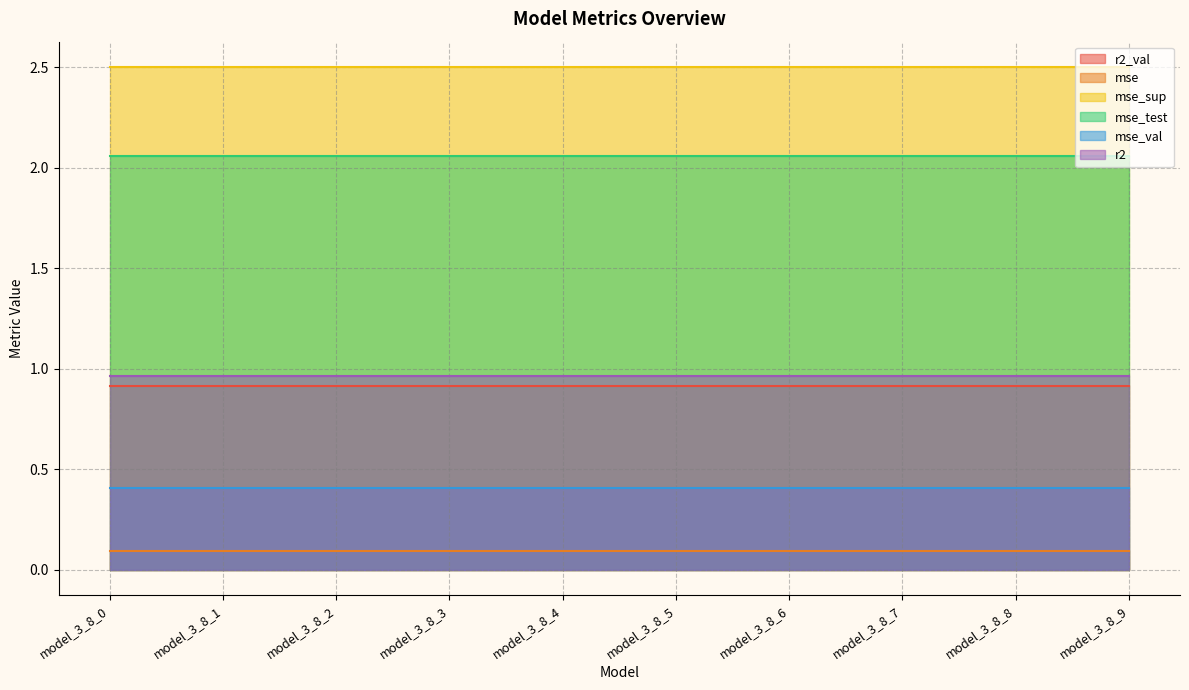

The mse_test series shows 2.1 at model_3_8_4. True or false?

True